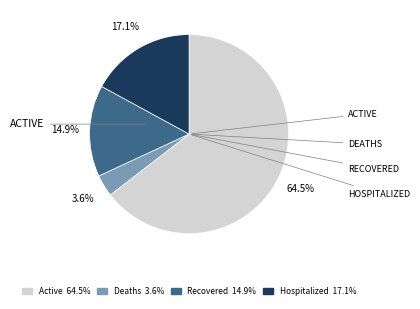

Is there any slice that represents more than half of the pie?

Yes